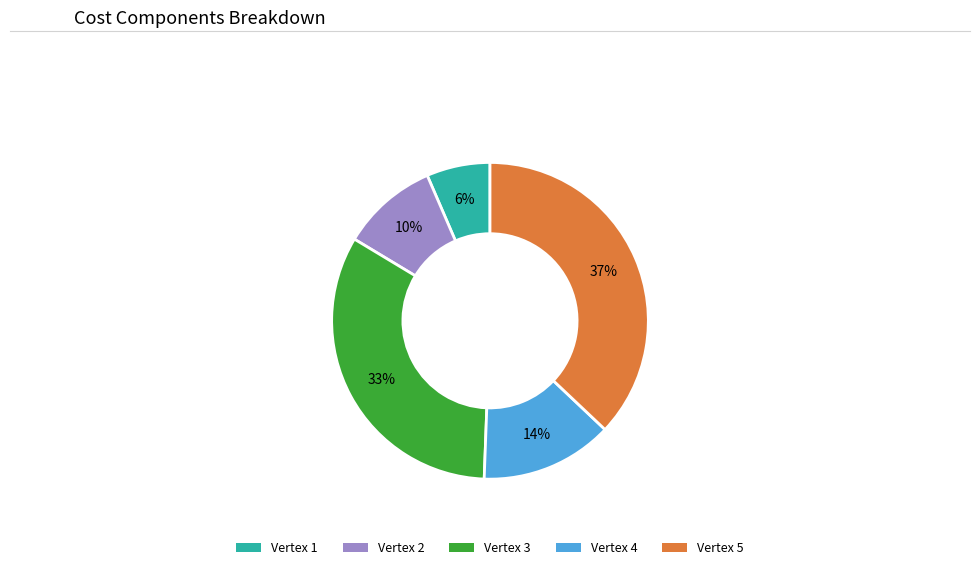

True or false: Vertex 4 accounts for 1% of the total.

False